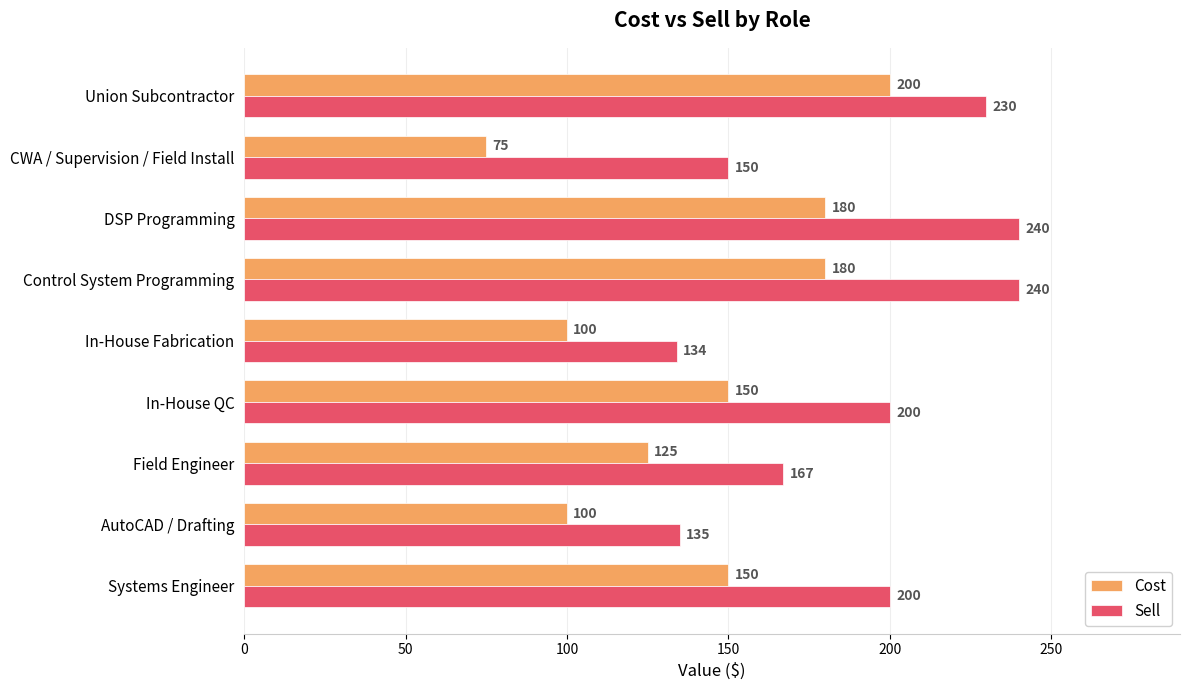

What is the spread (max minus min) of values at Union Subcontractor?

30